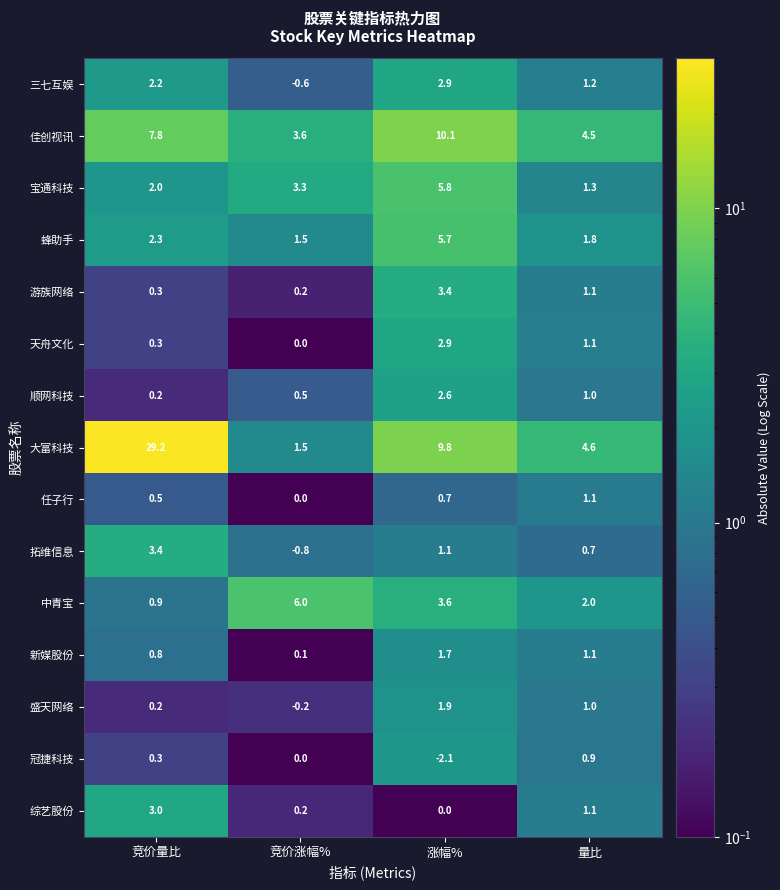

Count the number of data series in this chart.

15